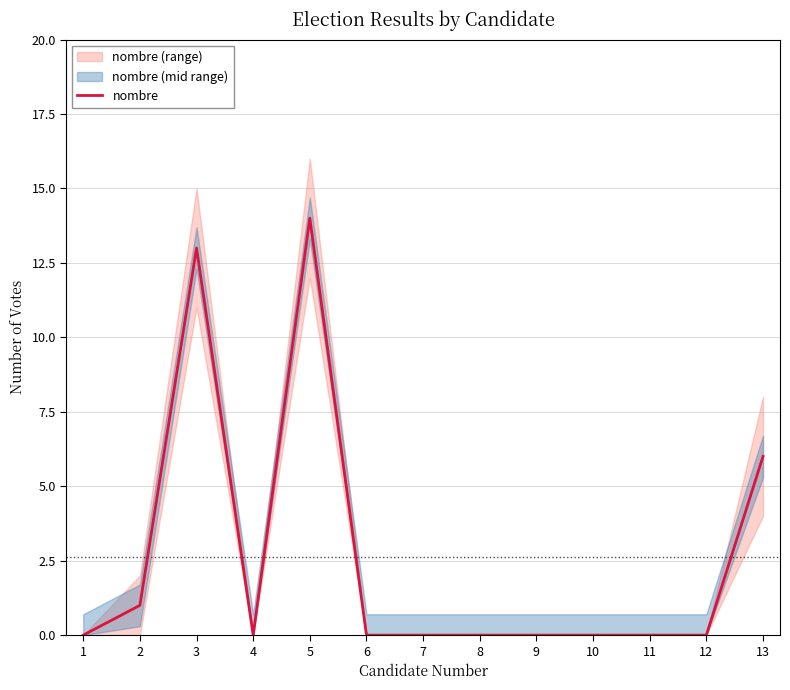

How many lines are shown in the chart?

1